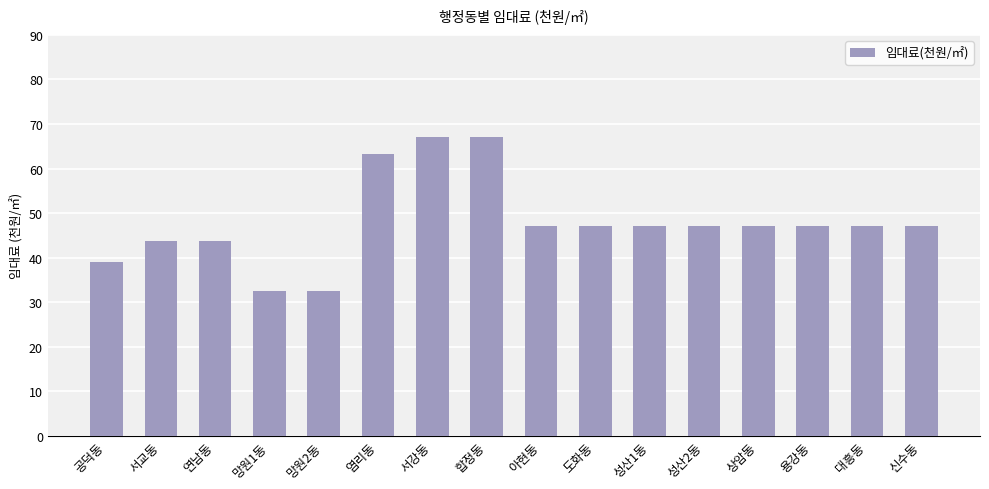

What is the maximum value shown in the chart?

67.0